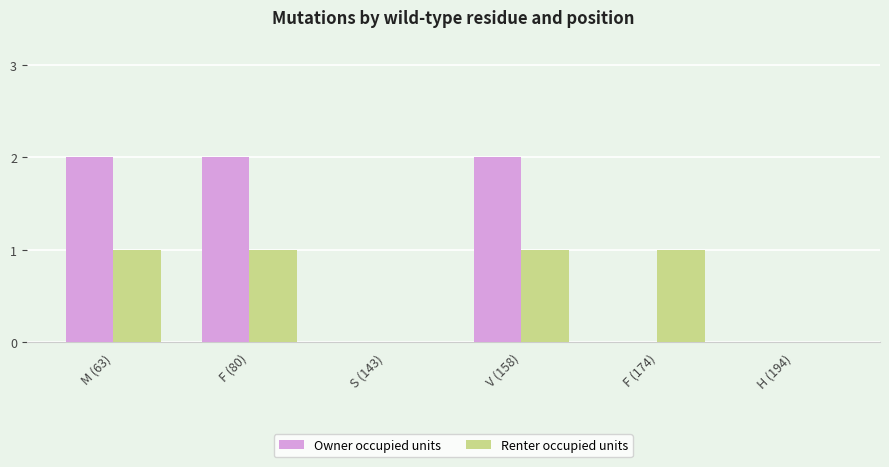

Count the number of categories in the chart.

6